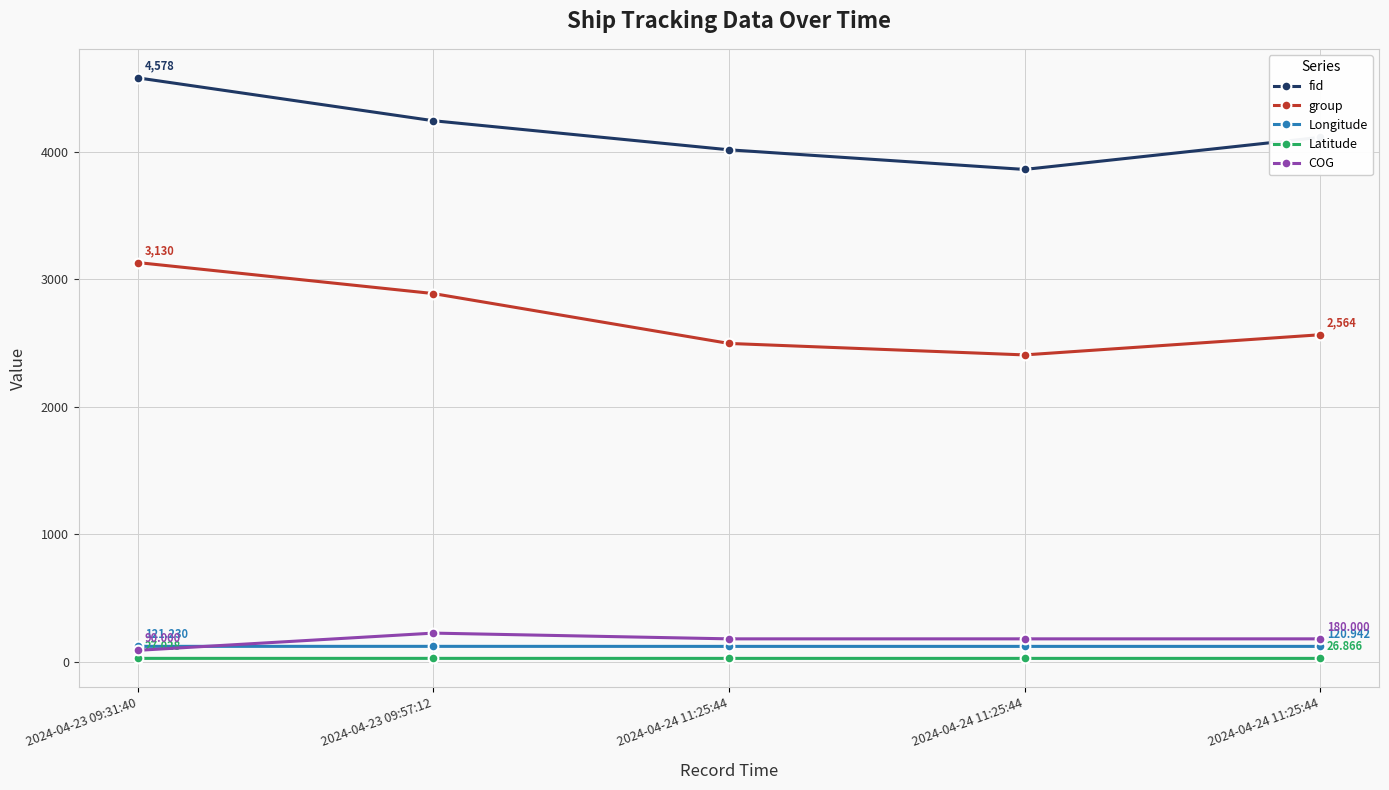

The fid series shows 6626.6 at 2024-04-23 09:31:40. True or false?

False